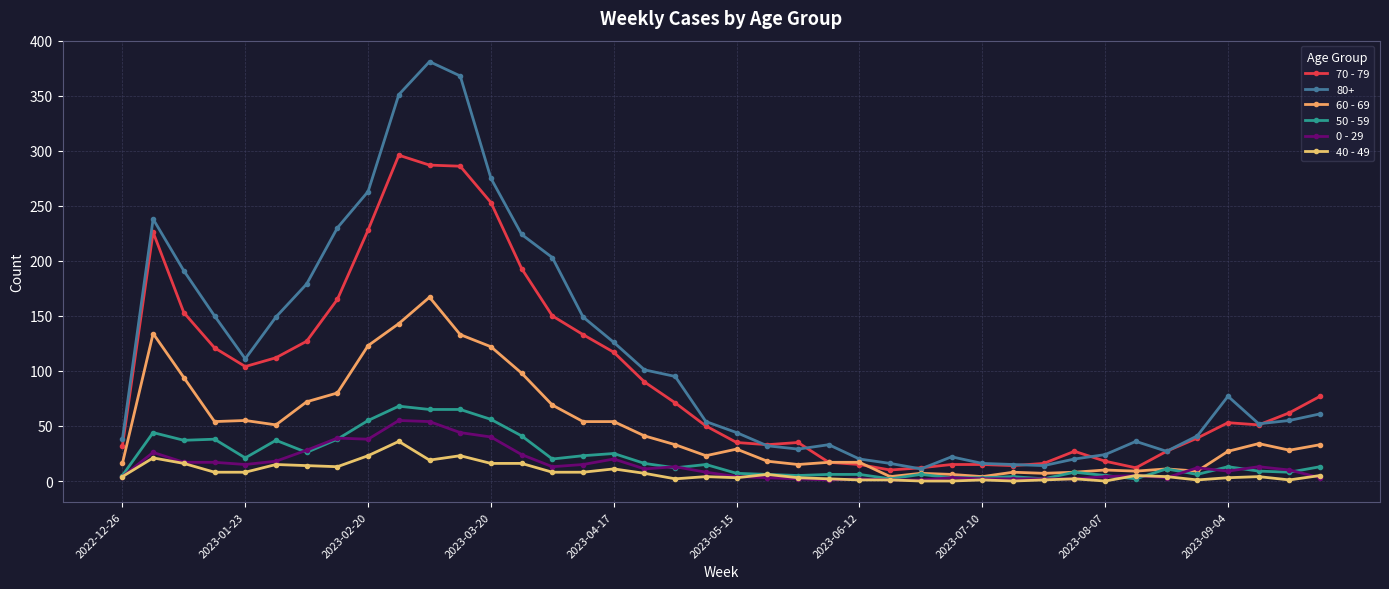

What are all the series names shown in the legend?

70 - 79, 80+, 60 - 69, 50 - 59, 0 - 29, 40 - 49